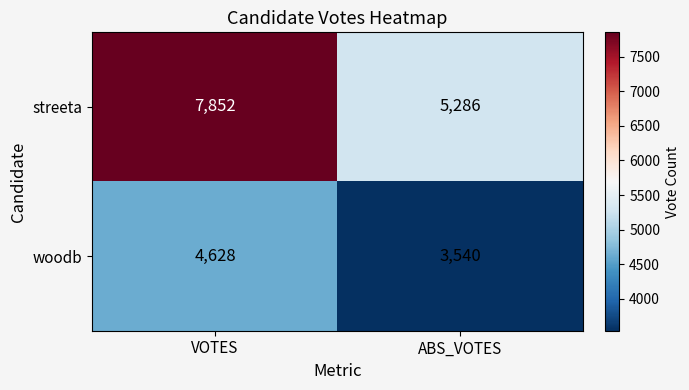

What is the difference between the woodb values at VOTES and ABS_VOTES?

1088